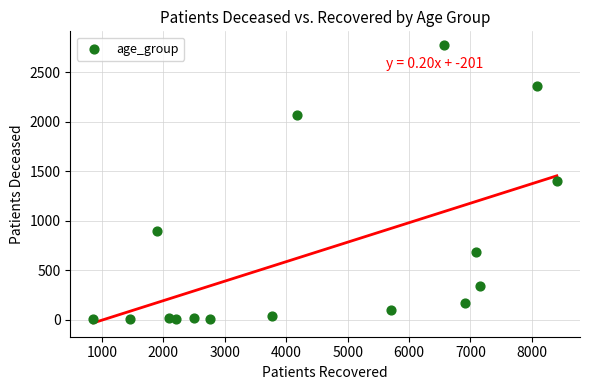

What is the range of X values (max minus min)?

7546